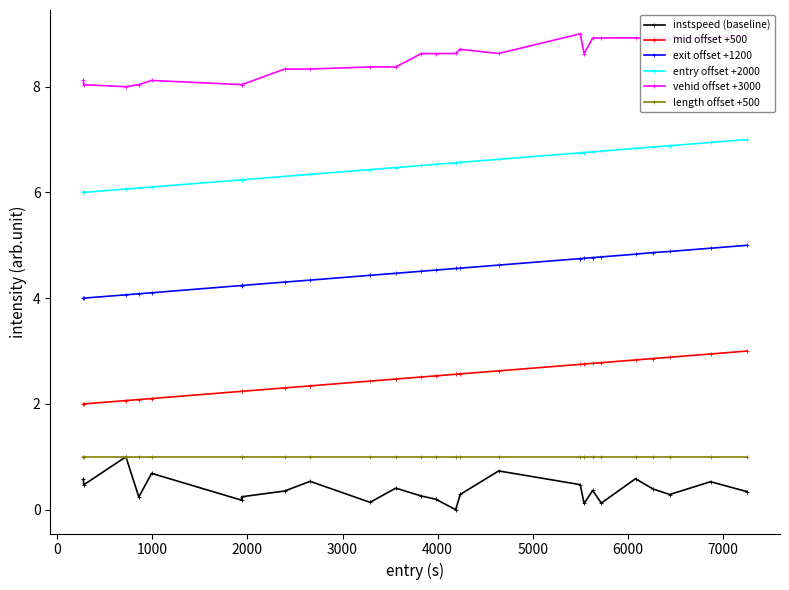

What is the highest value of the mid offset +500 series?

3.0